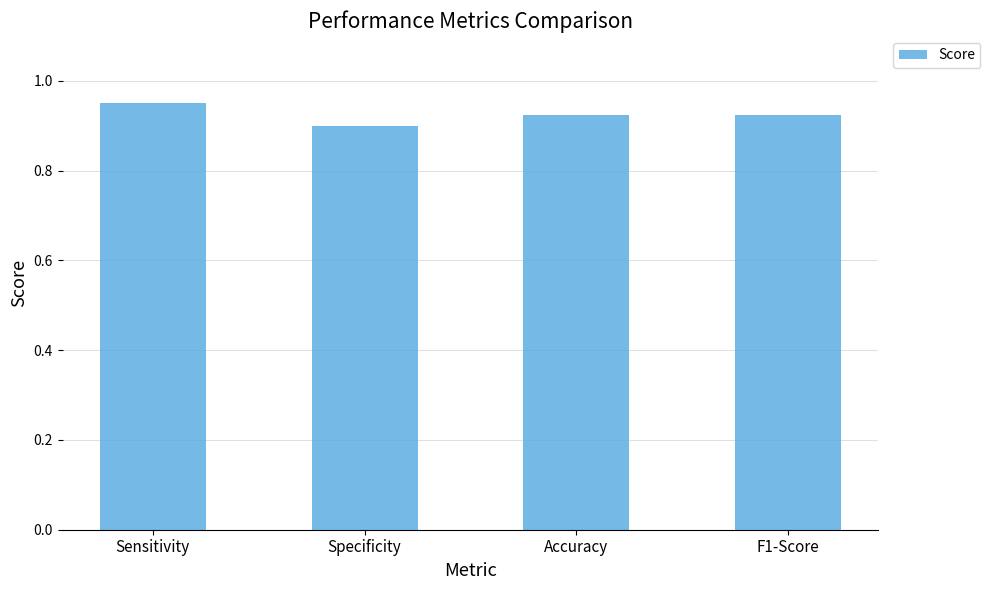

How many bars are there in total?

4